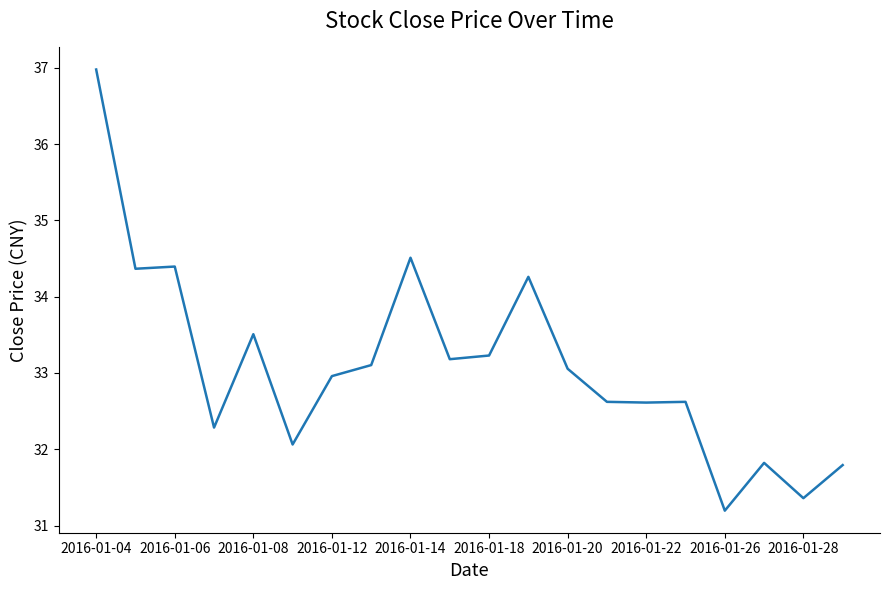

What is the smallest value displayed?

31.2